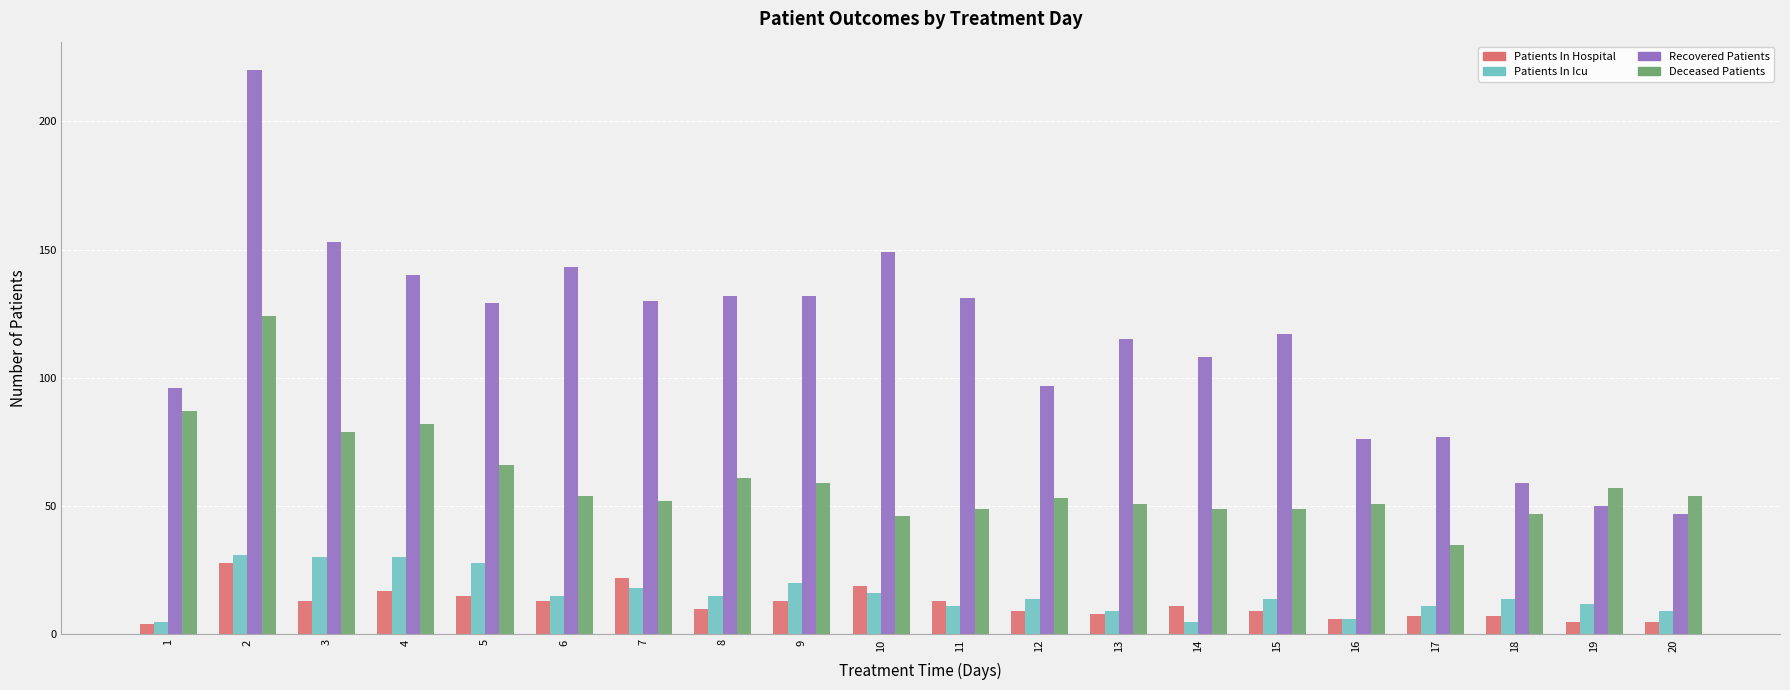

What is the highest value of the Patients In Hospital series?

28